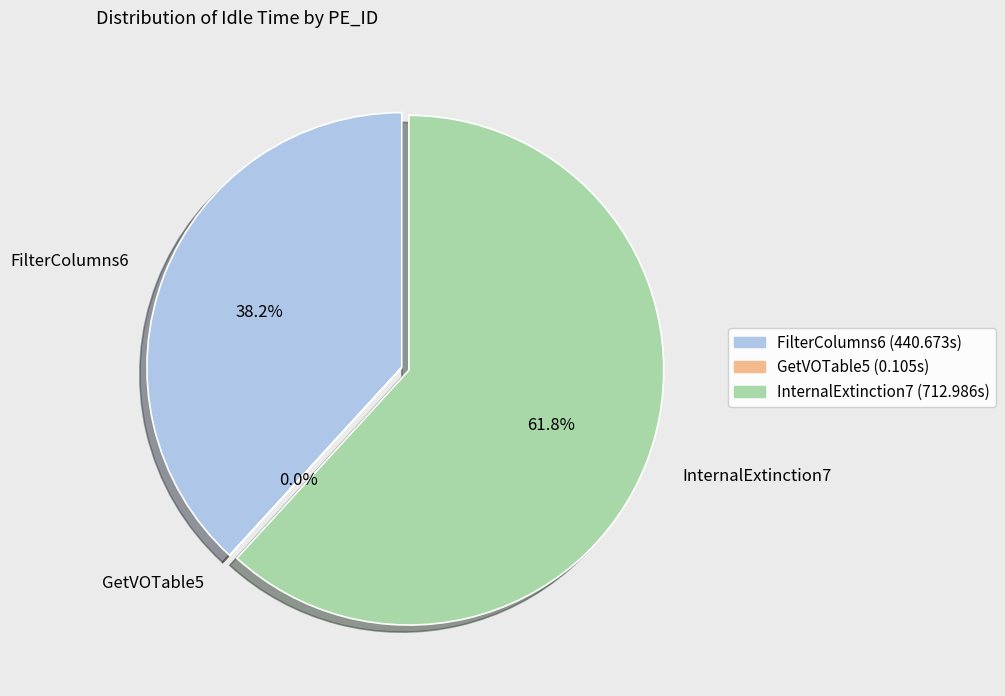

Is there a majority slice in this chart?

Yes